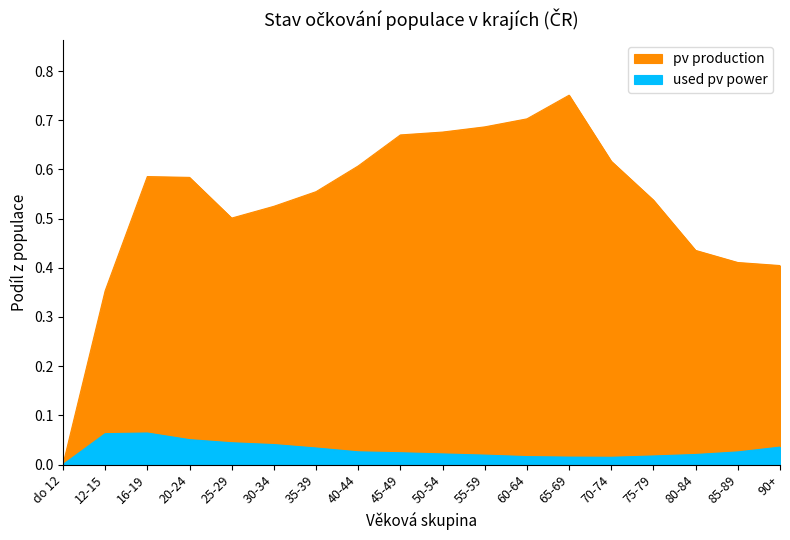

True or false: used pv power has more than 1 points higher than both neighbors.

False